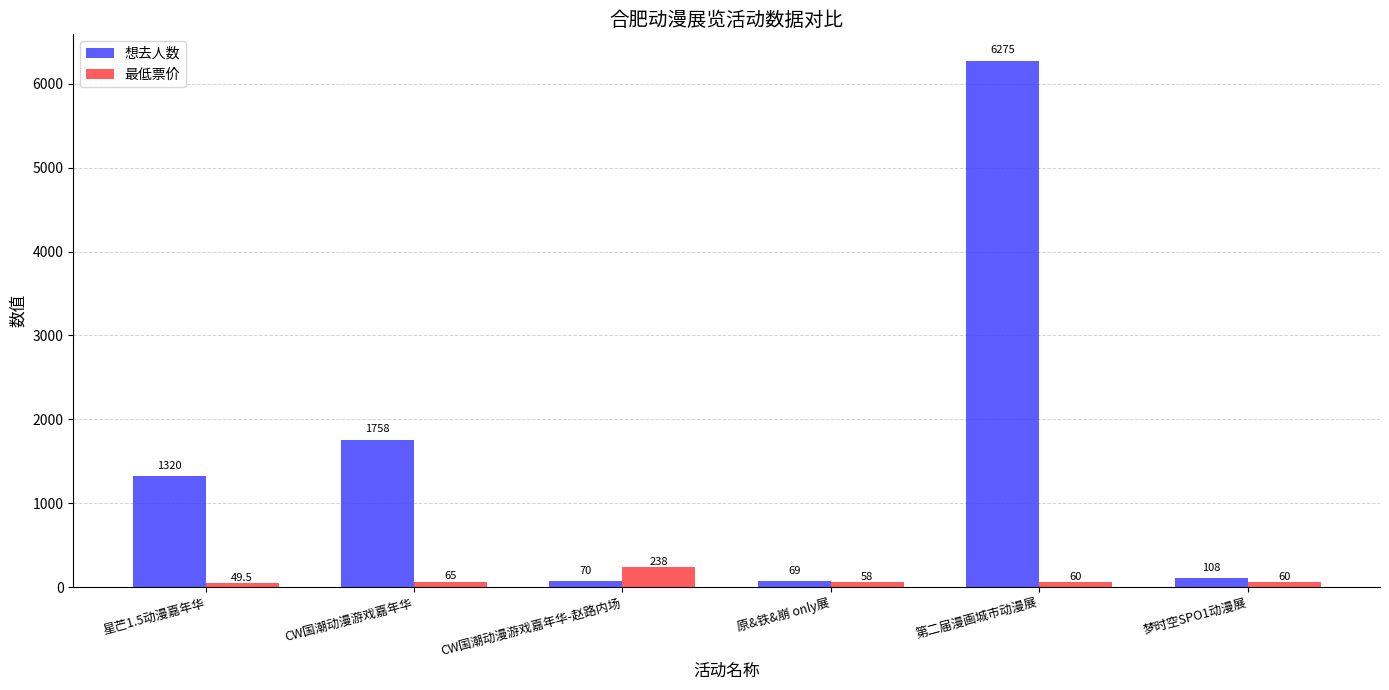

Which series has the largest range (max minus min)?

想去人数